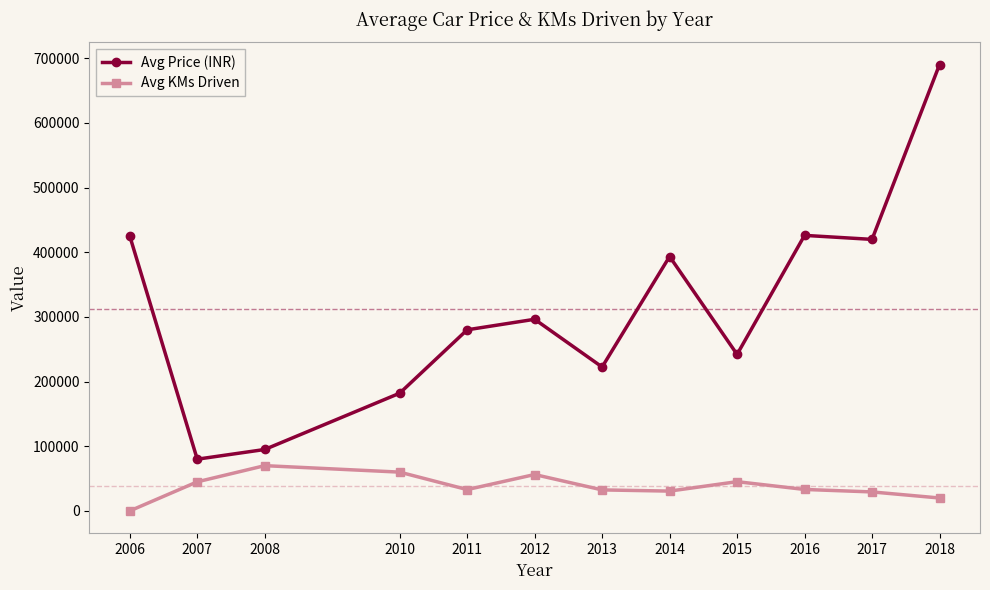

How many values in the Avg Price (INR) series exceed 296285?

6